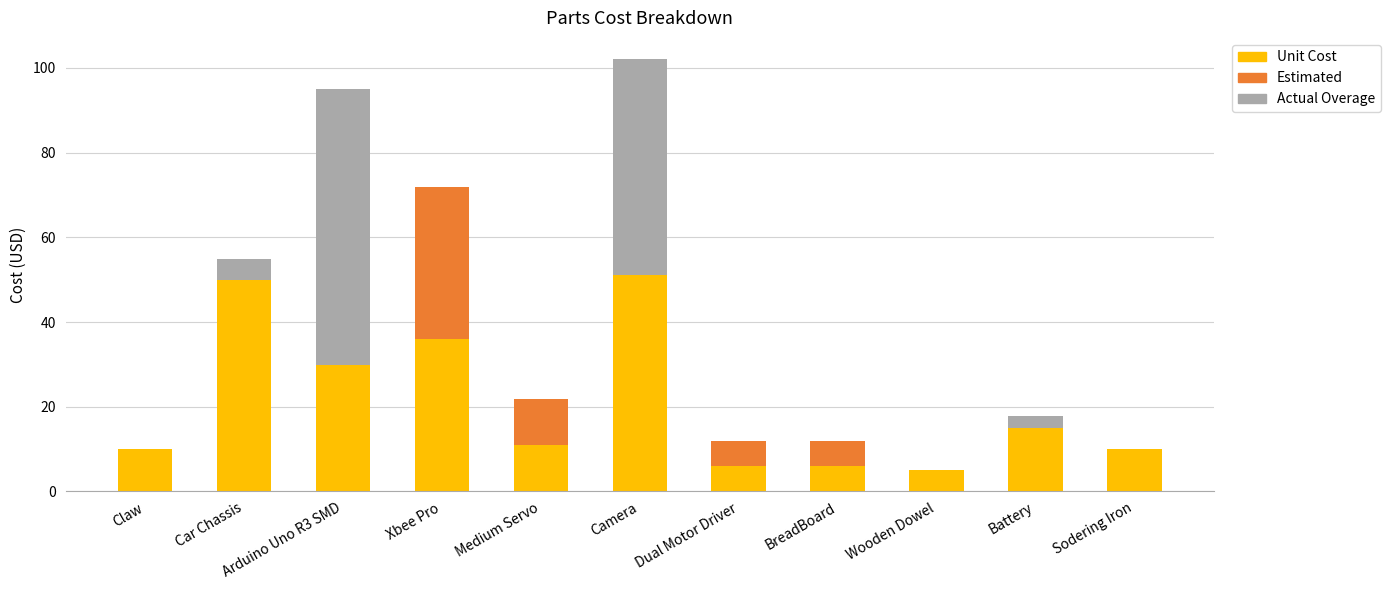

How many distinct data groups are displayed?

3